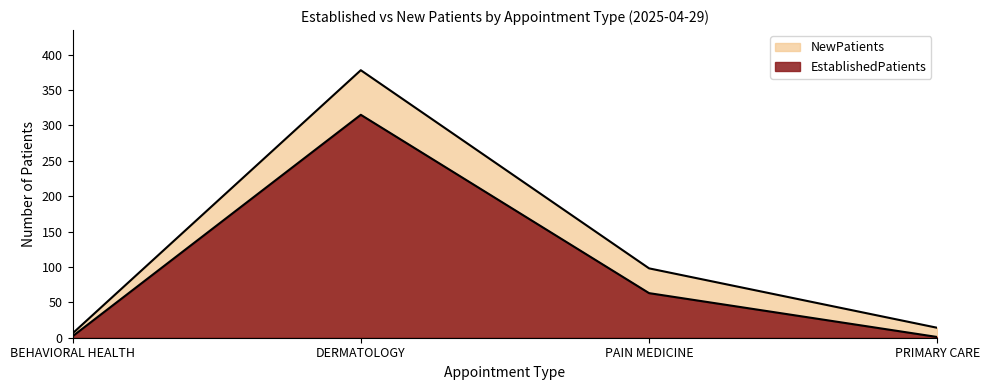

What is the difference between the second highest and minimum values in the EstablishedPatients series?

62